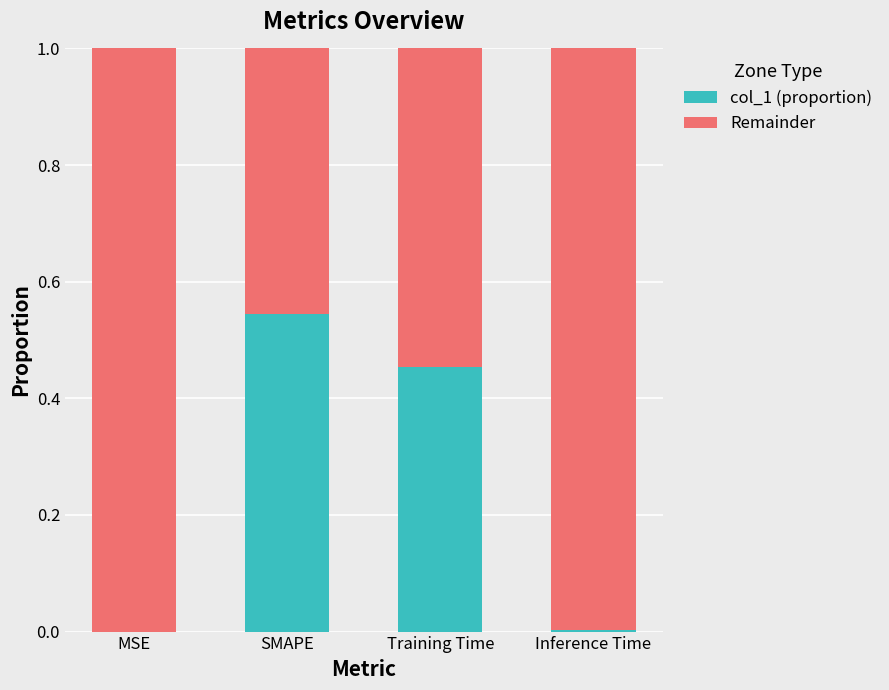

What is the sum of all col_1 (proportion) values?

1.0